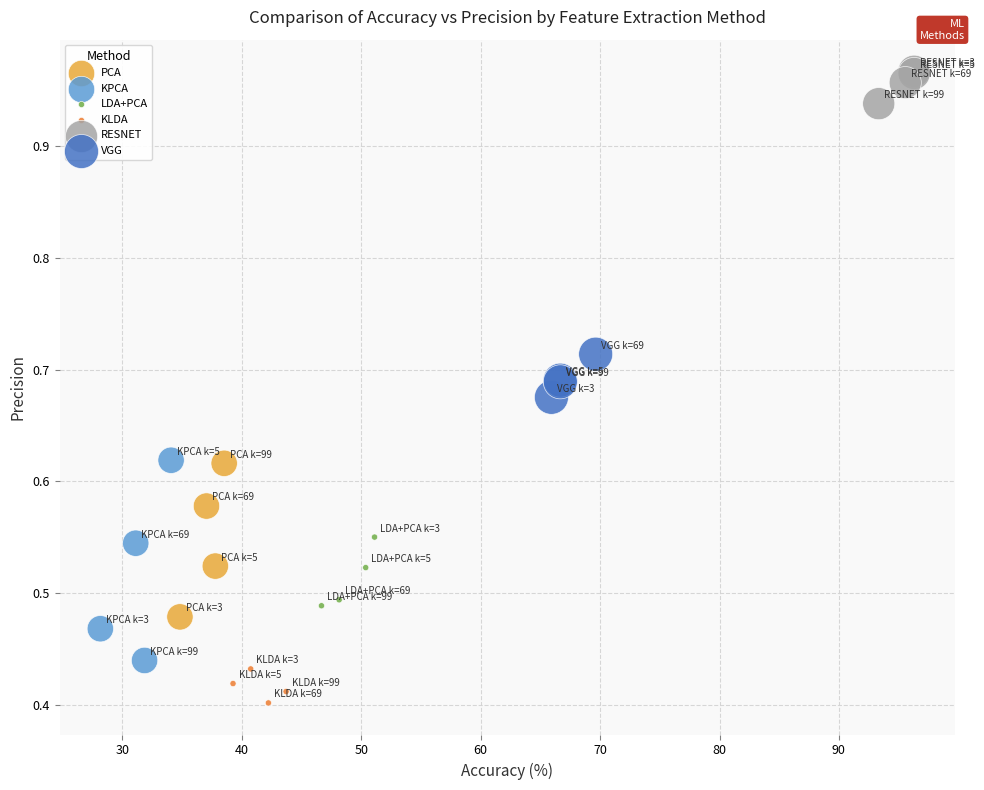

Which series reaches the maximum Y coordinate?

RESNET